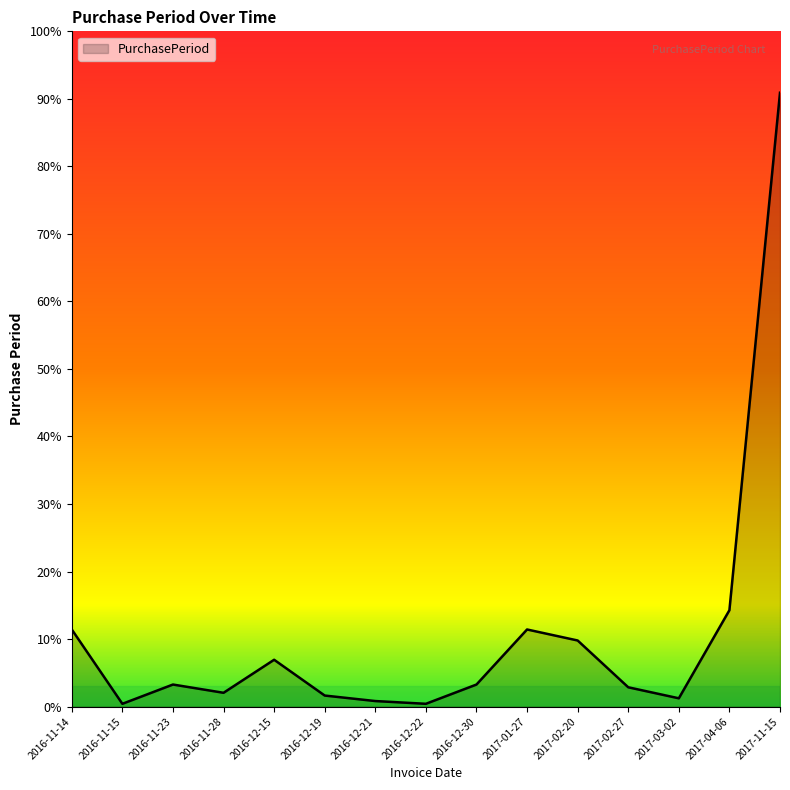

At which label does the data first exceed 8?

2016-11-14